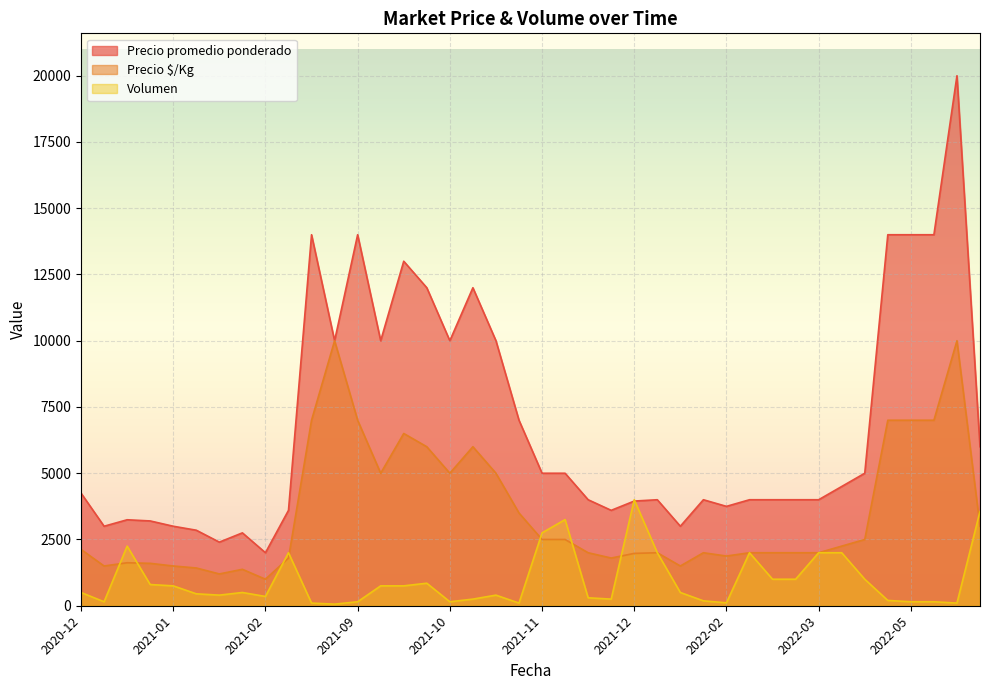

The value of Precio promedio ponderado at 2022-02-02 is 2170. True or false?

False